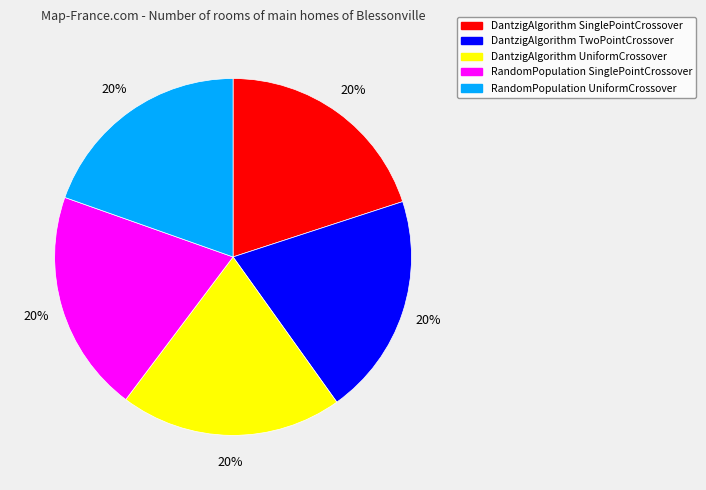

The RandomPopulation UniformCrossover slice represents 20% of the pie. True or false?

True